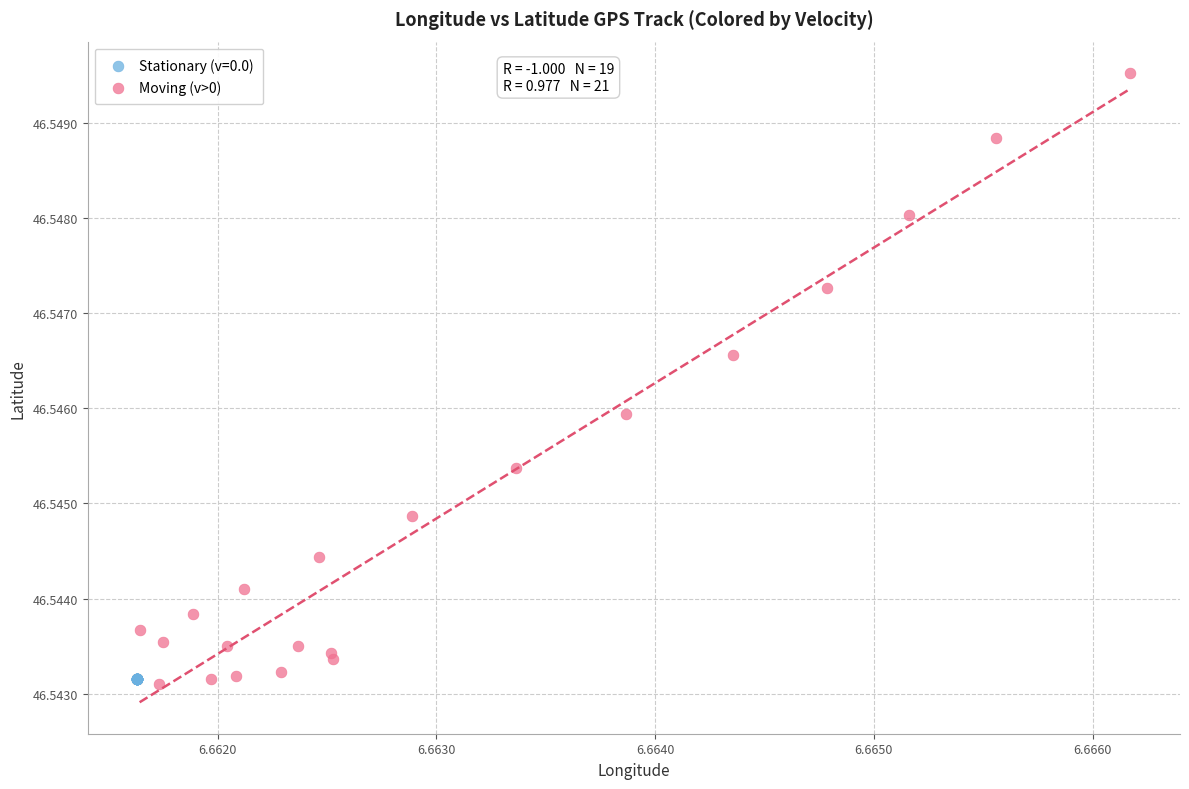

Which series contains the highest Y value?

Moving (v>0)